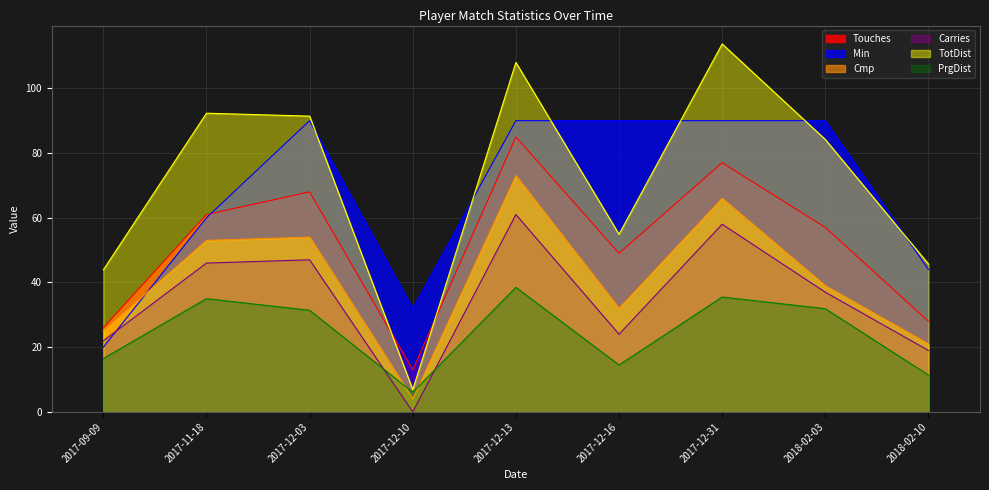

Reading left to right, extract all data points from this chart.

Touches: 26.0	61.0	68.0	13.0	85.0	49.0	77.0	57.0	28.0
Min: 20.0	60.0	90.0	32.0	90.0	90.0	90.0	90.0	44.0
Cmp: 25.0	53.0	54.0	4.0	73.0	32.0	66.0	39.0	21.0
Carries: 22.0	46.0	47.0	0.0	61.0	24.0	58.0	37.0	19.0
TotDist: 43.9	92.3	91.4	6.9	108.0	54.9	113.7	84.2	45.7
PrgDist: 16.5	35.0	31.4	6.1	38.5	14.5	35.5	31.9	11.4